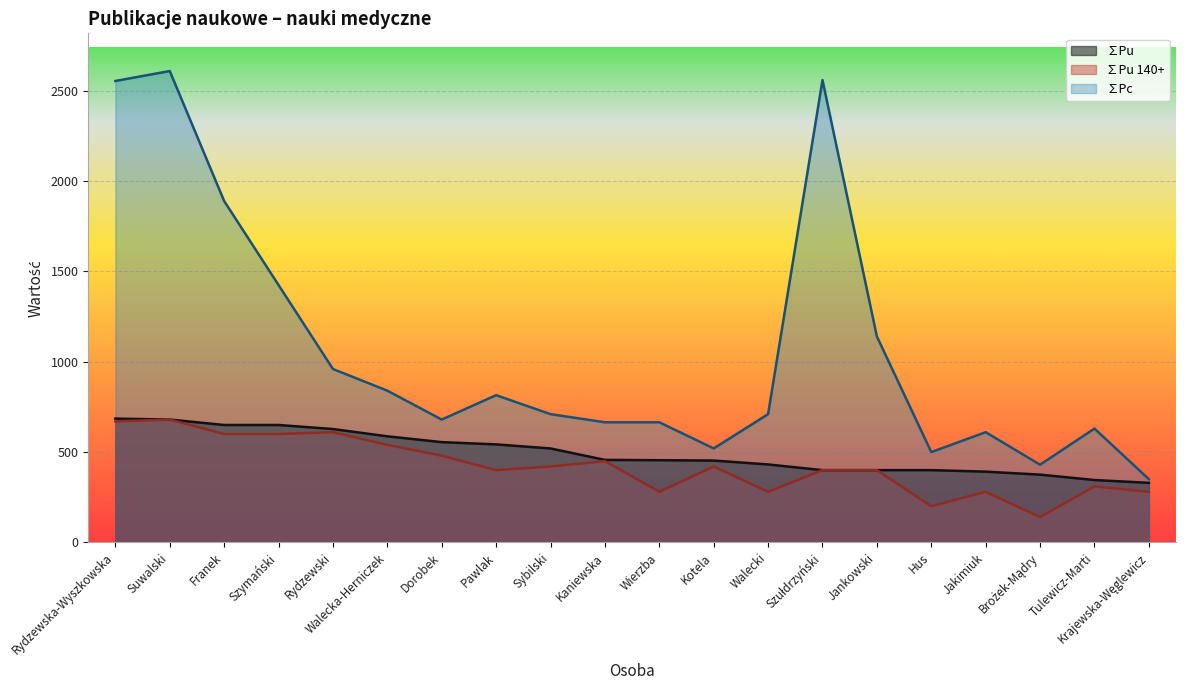

Reading left to right, list all the values displayed in this chart.

∑Pu: 685.3	680.0	650.0	650.0	627.5	587.3	555.0	542.5	520.0	456.7	455.0	453.0	431.5	400.0	400.0	400.0	391.6	375.0	345.3	329.5
∑Pu 140+: 670.0	680.0	600.0	600.0	610.0	540.0	480.0	400.0	420.0	450.0	280.0	420.0	280.0	400.0	400.0	200.0	280.0	140.0	310.0	280.0
∑Pc: 2555.0	2610.0	1890.0	1425.0	960.0	840.0	680.0	815.0	710.0	665.0	665.0	520.0	710.0	2560.0	1140.0	500.0	610.0	430.0	630.0	350.0